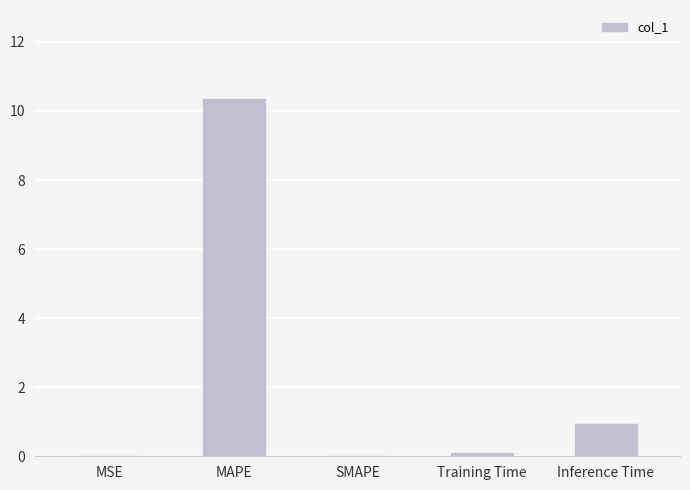

How many categories are shown in the chart?

5